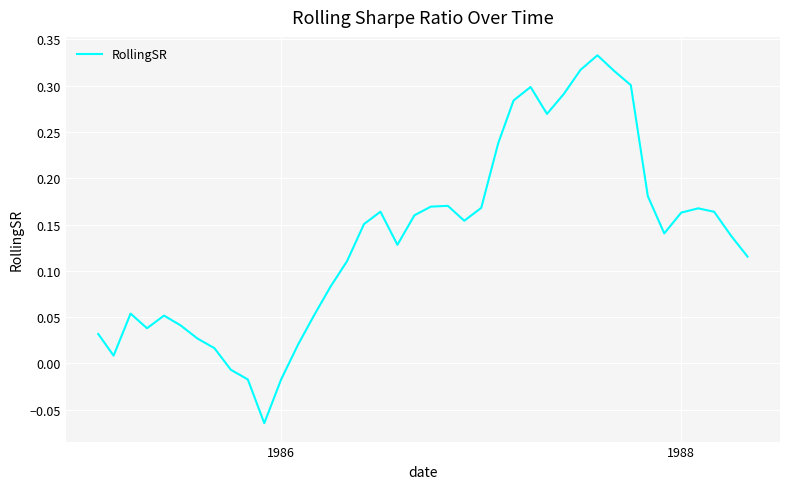

How many interior local valleys (lower than both neighbors) does the data have?

7